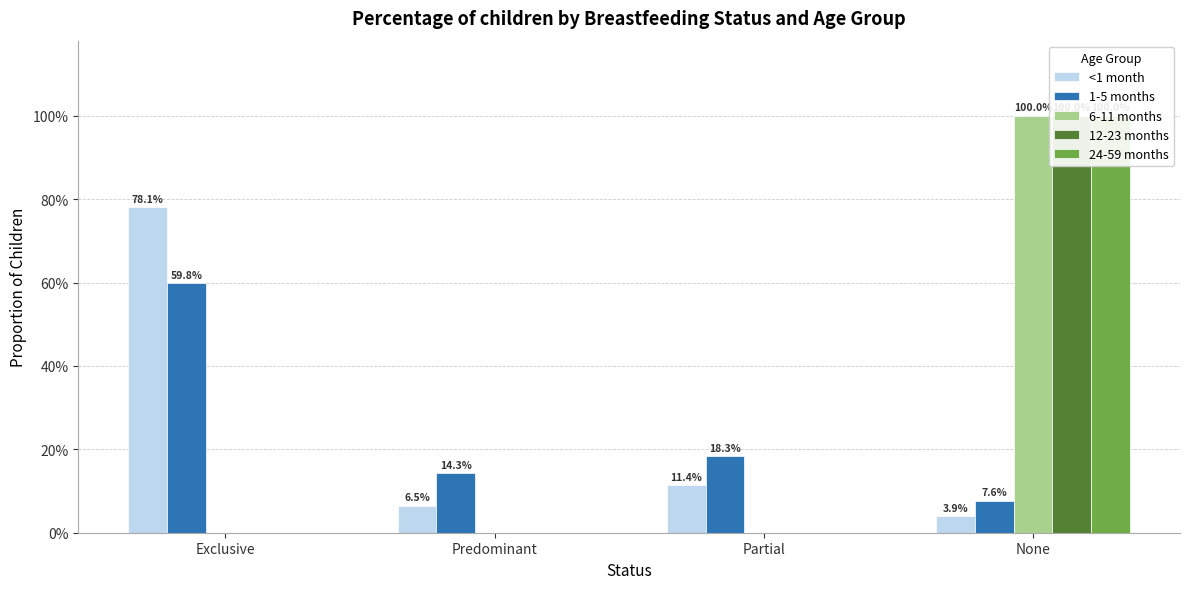

Rank the series by their maximum value, from highest to lowest.

6-11 months, 12-23 months, 24-59 months, <1 month, 1-5 months